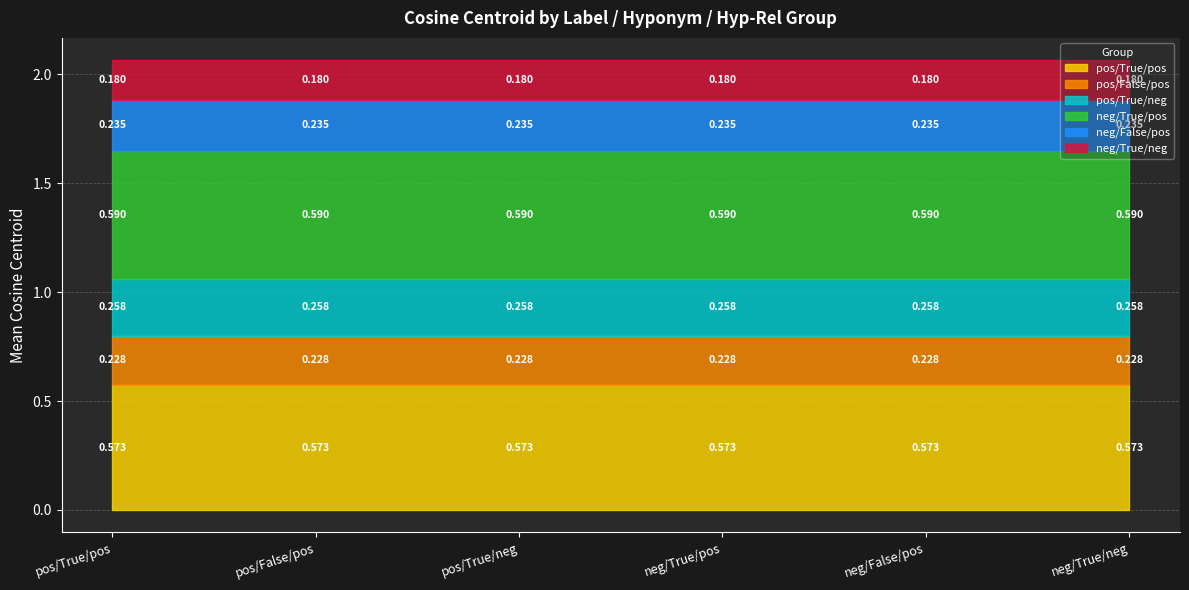

True or false: there are more than 1 points higher than both neighbors.

True